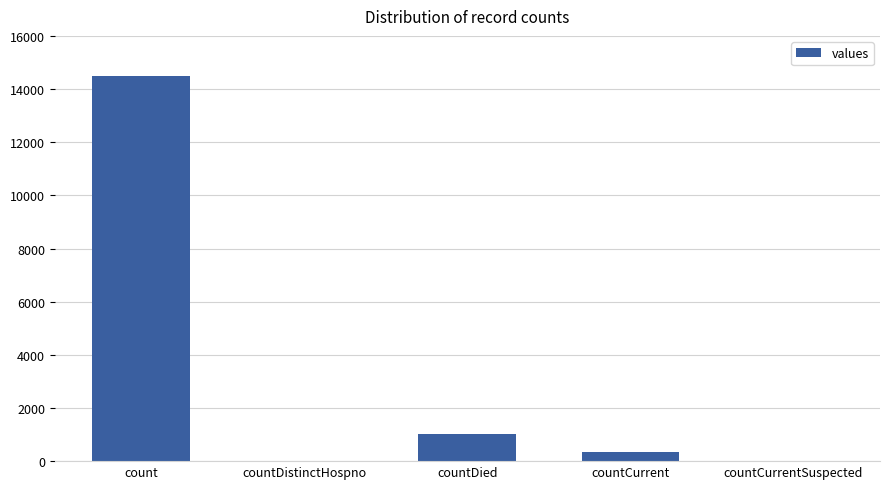

Which has a higher value, countDistinctHospno or countCurrent?

countCurrent